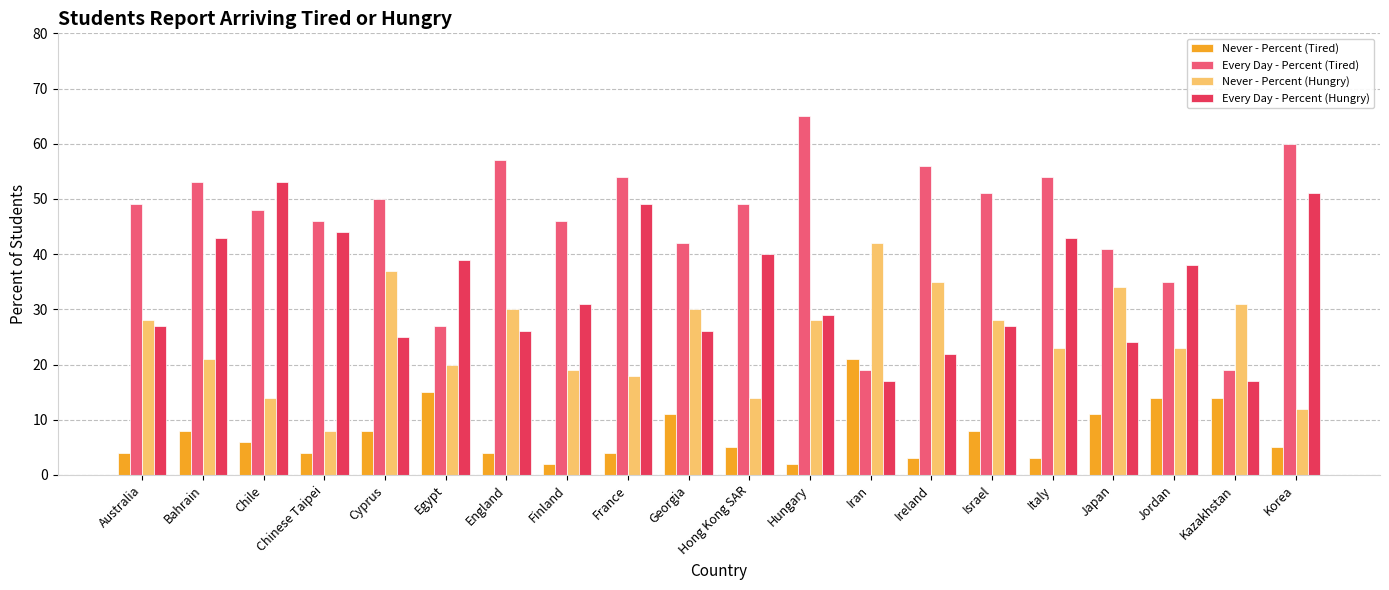

What is the total value across all series at France?

125